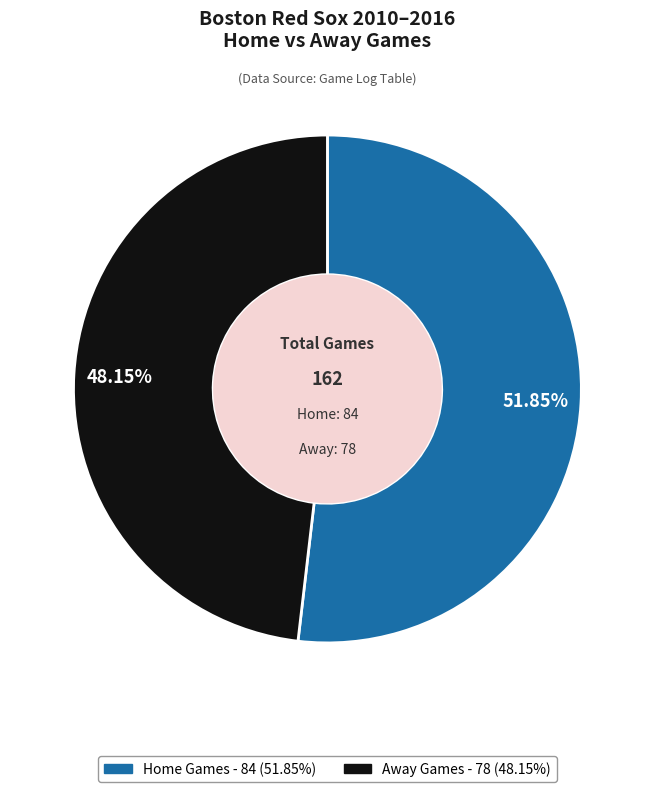

Which category has the biggest portion of the pie?

Home